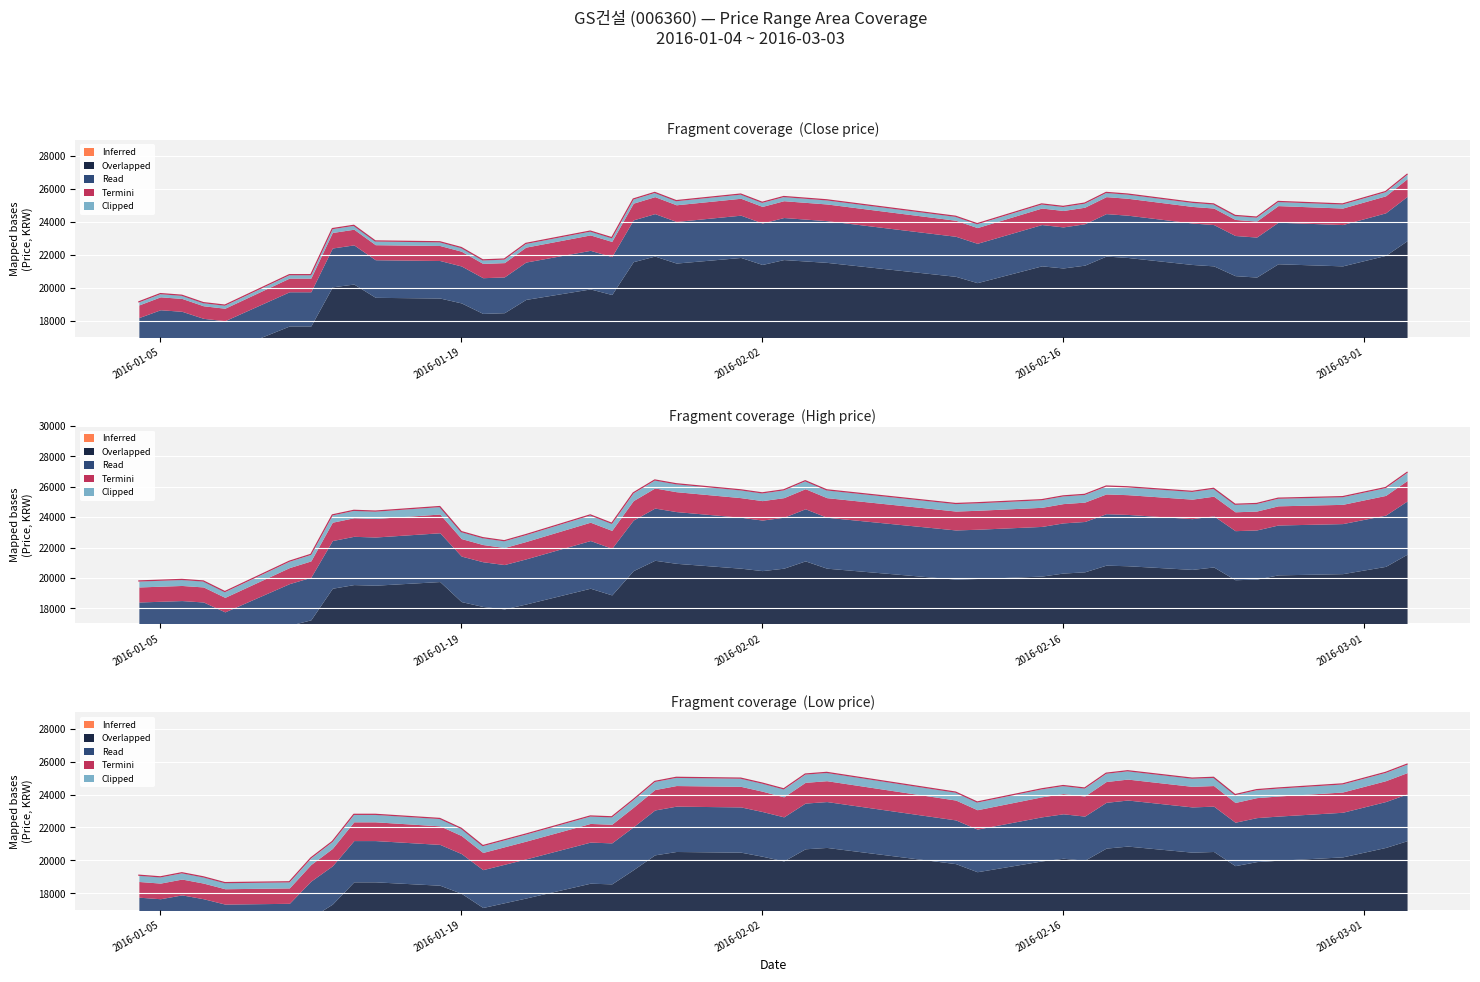

In Close, how many points are lower than both neighbors (excluding endpoints)?

9